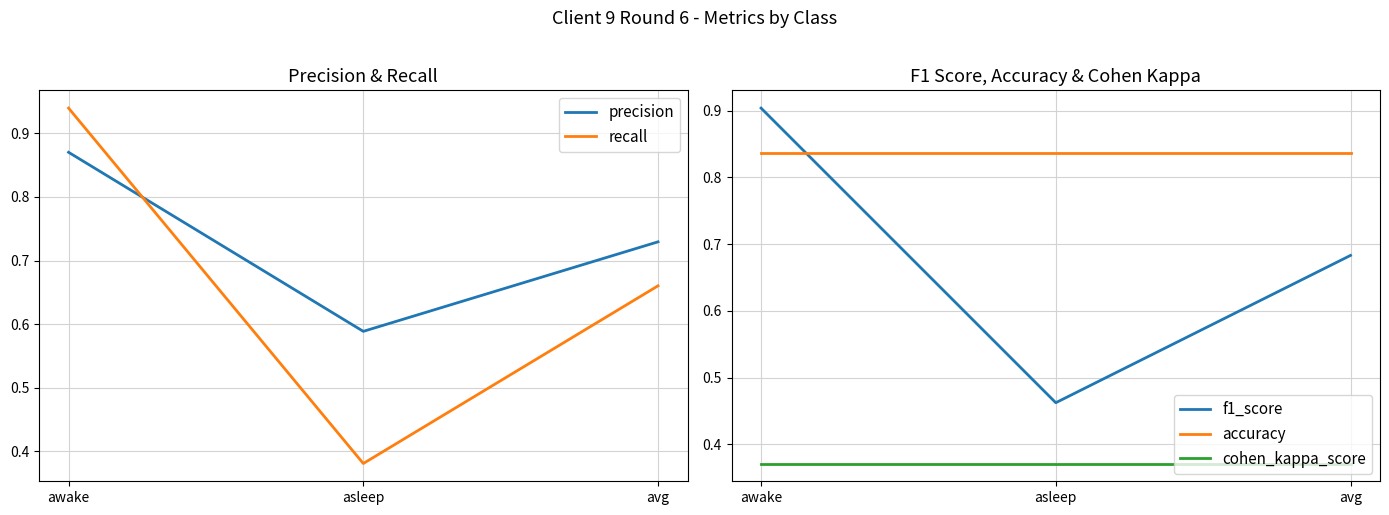

What value does the cohen_kappa_score series have at avg?

0.4